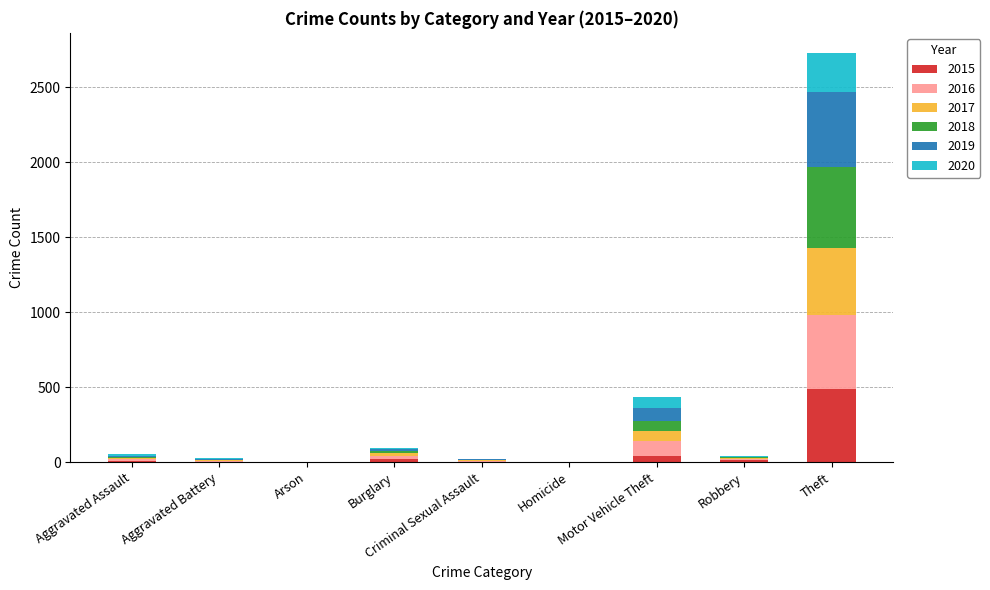

At which label does 2015 reach its peak?

Theft